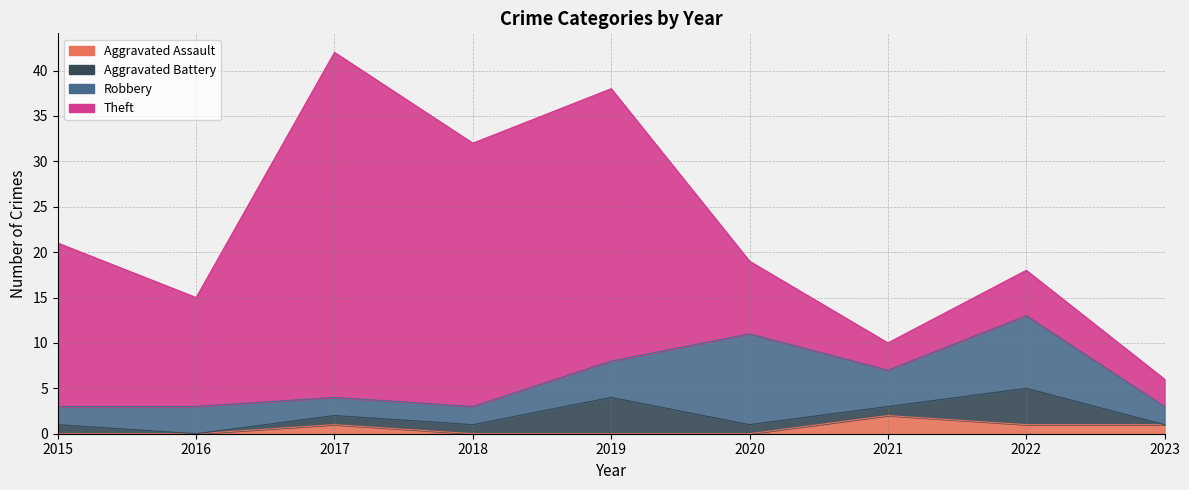

Reading left to right, list all the values displayed in this chart.

Aggravated Assault: 2015=0	2016=0	2017=1	2018=0	2019=0	2020=0	2021=2	2022=1	2023=1
Aggravated Battery: 2015=1	2016=0	2017=1	2018=1	2019=4	2020=1	2021=1	2022=4	2023=0
Robbery: 2015=2	2016=3	2017=2	2018=2	2019=4	2020=10	2021=4	2022=8	2023=2
Theft: 2015=18	2016=12	2017=38	2018=29	2019=30	2020=8	2021=3	2022=5	2023=3